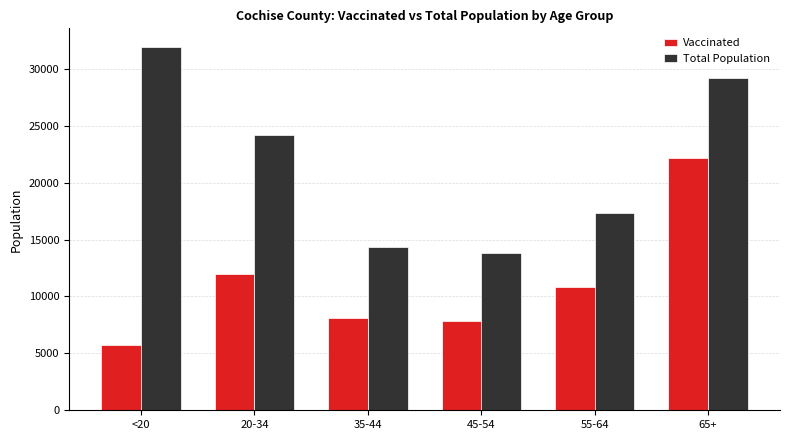

What is the maximum value shown in the chart?

31961